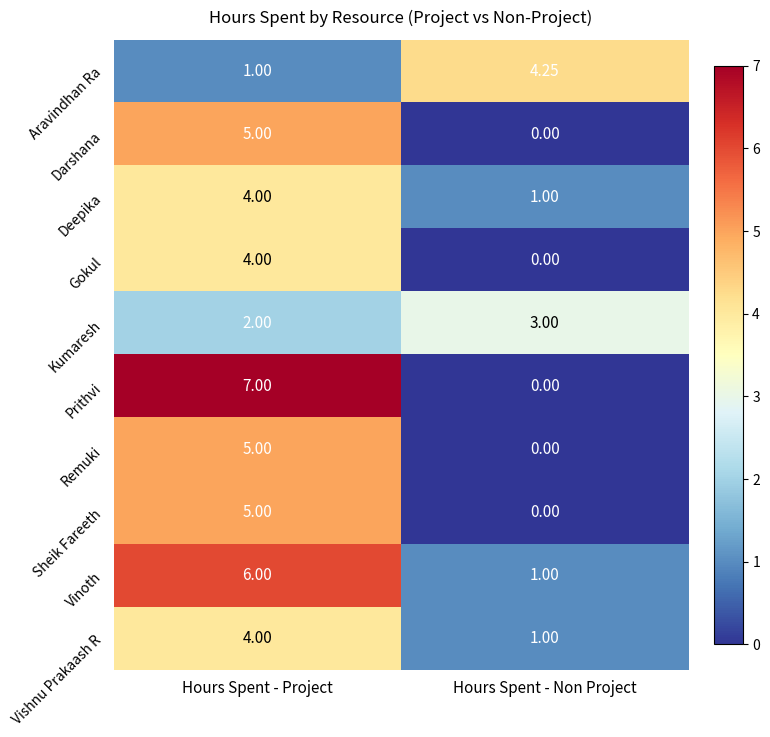

Which category has the lowest value in the Sheik Fareeth series?

Hours Spent - Non Project